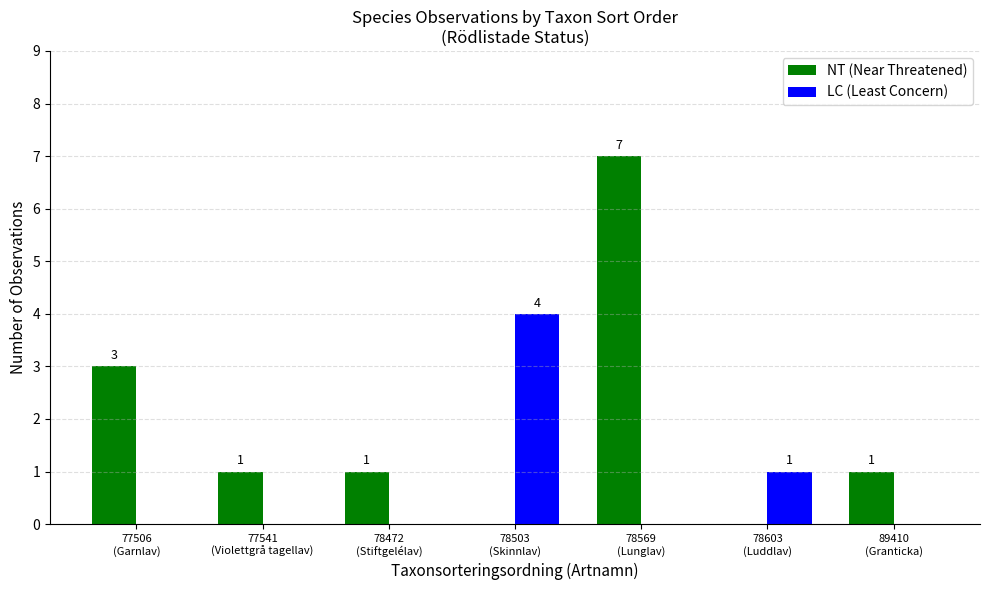

What are all the series names shown in the legend?

NT (Near Threatened), LC (Least Concern)